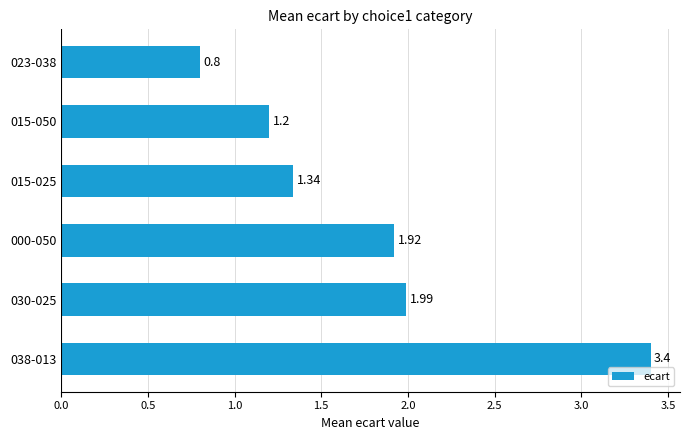

What is the average value?

1.8